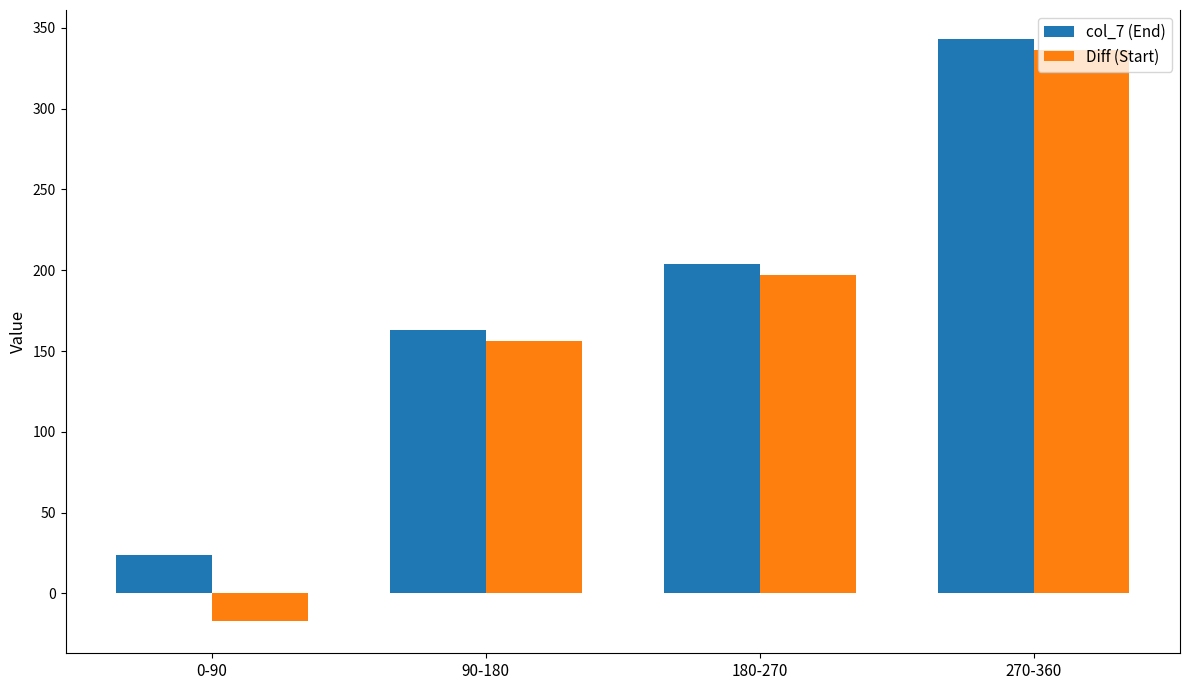

What position from the right is 270-360?

1